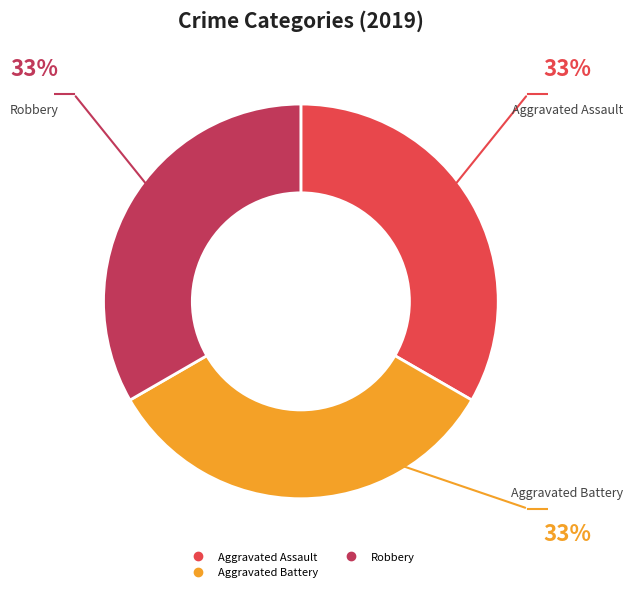

Is there a majority slice in this chart?

No